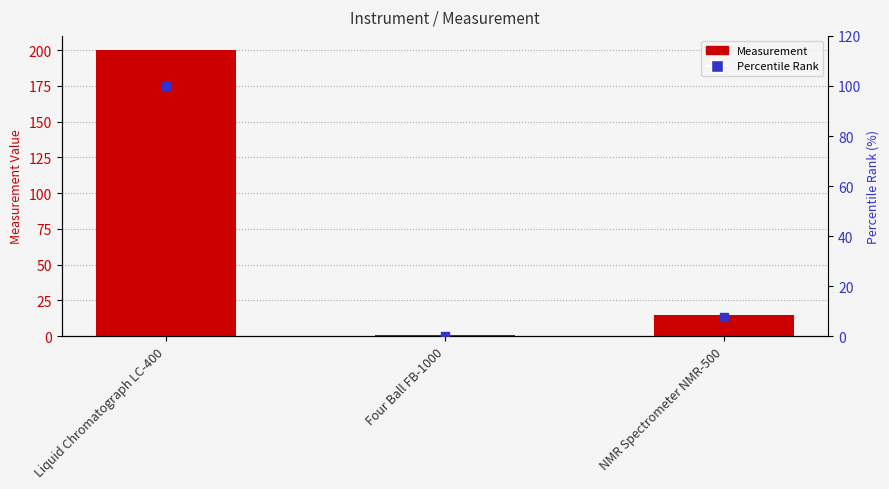

What are all the series names shown in the legend?

Measurement, Percentile Rank